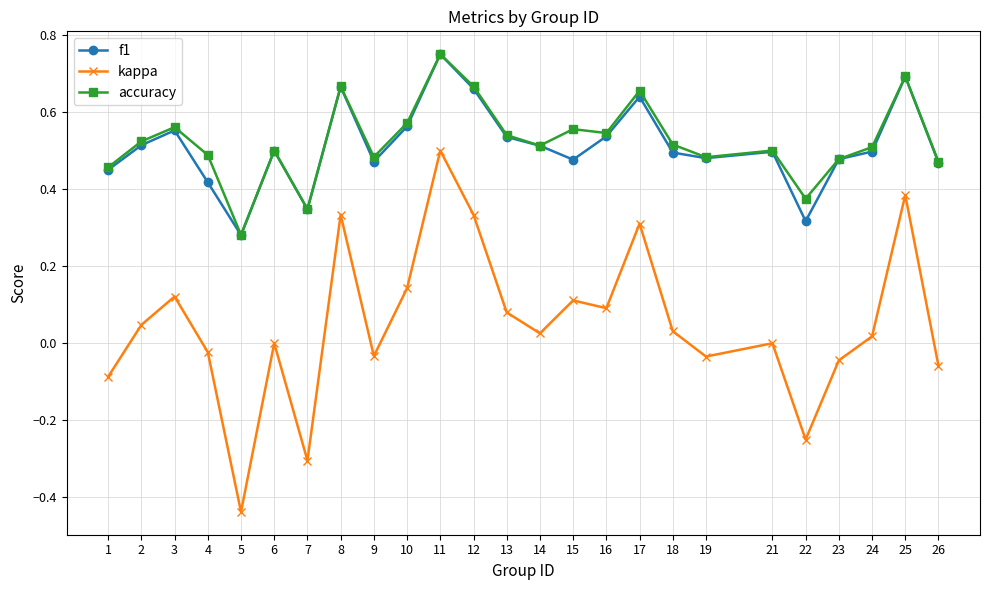

True or false: kappa has a value of 0.1 at 10.

True